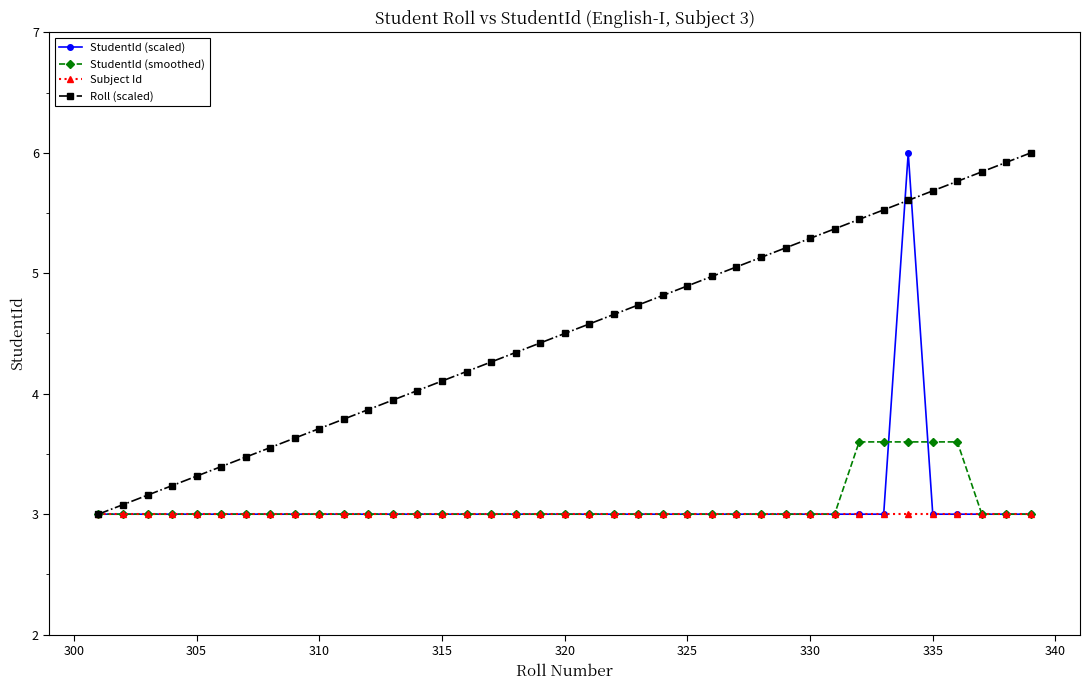

What is the difference between the maximum and minimum values in the StudentId (scaled) series?

3.0